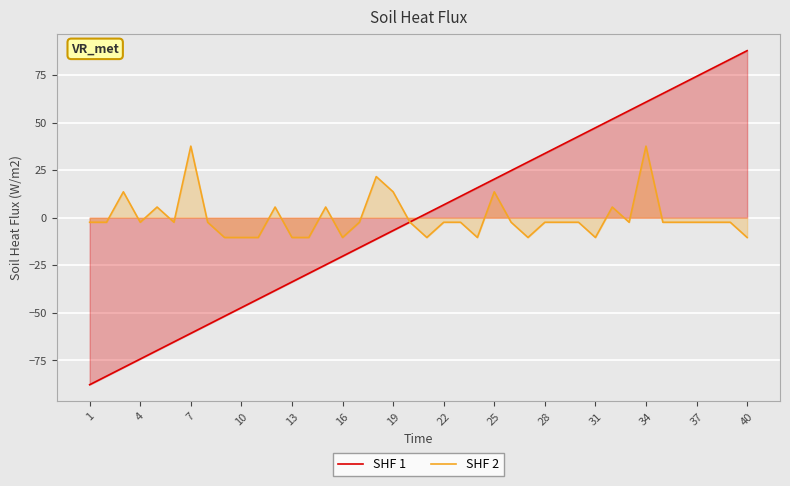

How many distinct data groups are displayed?

2